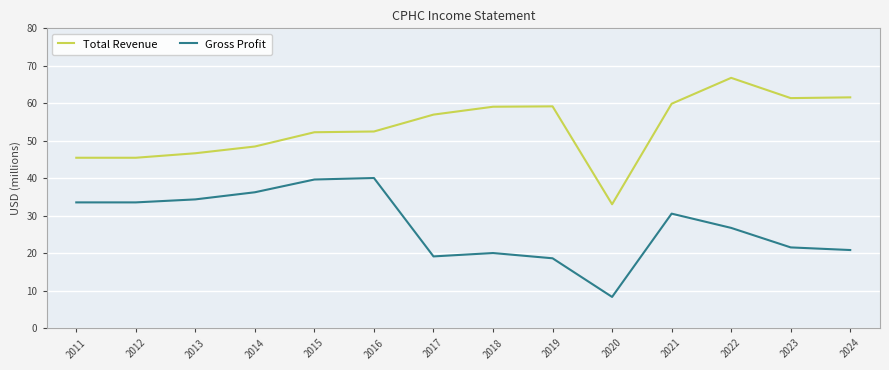

Is this an area chart (filled region under the line)?

No